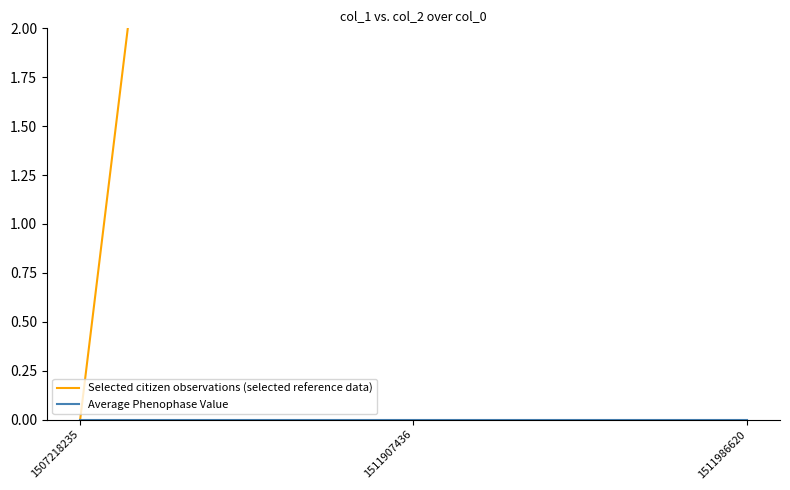

Rank the series at 1511986620 from highest to lowest value.

Selected citizen observations (selected reference data), Average Phenophase Value